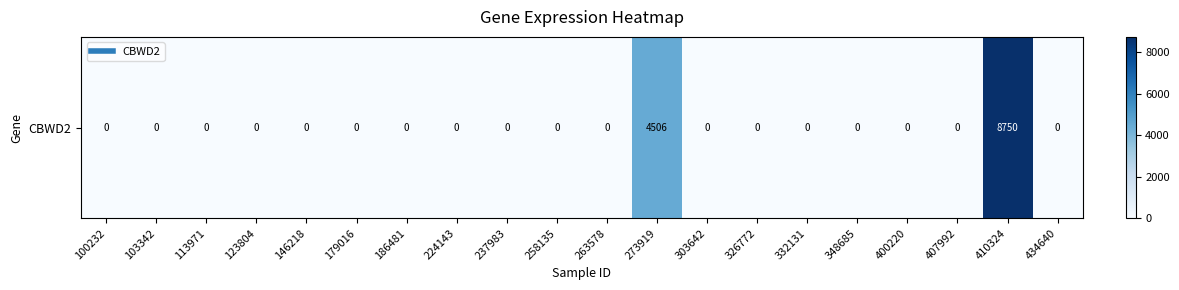

How many series are shown in this chart?

1